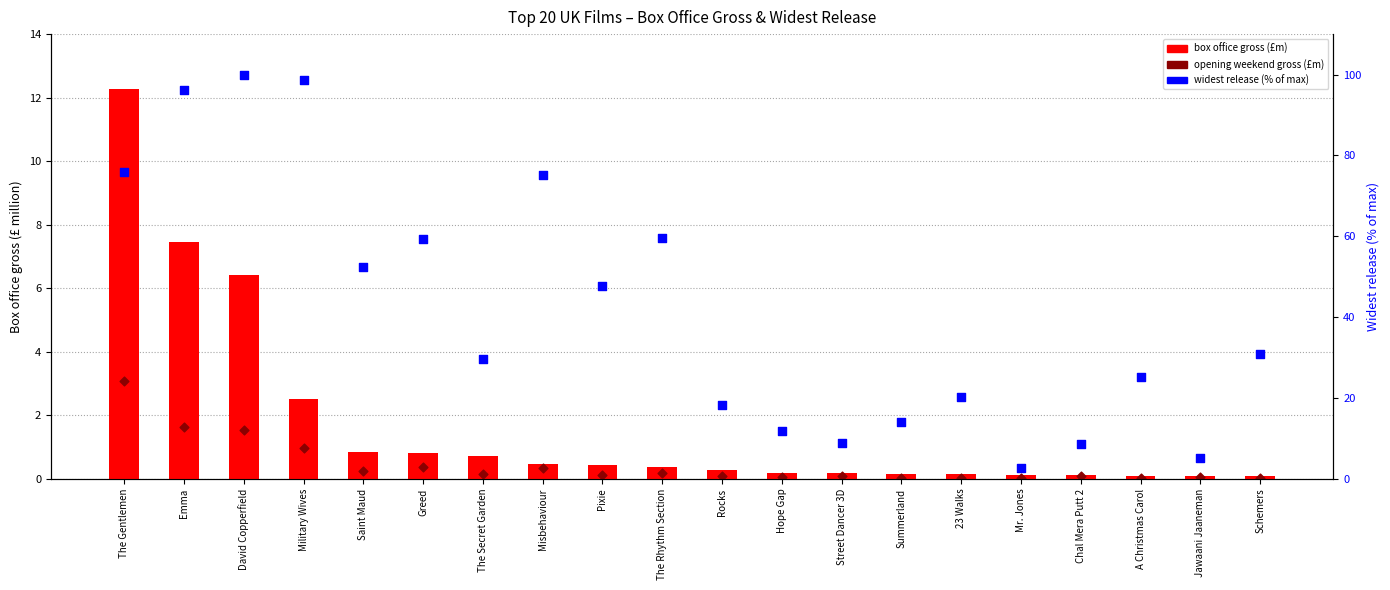

Is the value of box office gross (£m) at Rocks greater than the value of opening weekend gross (£m) at The Gentlemen?

No